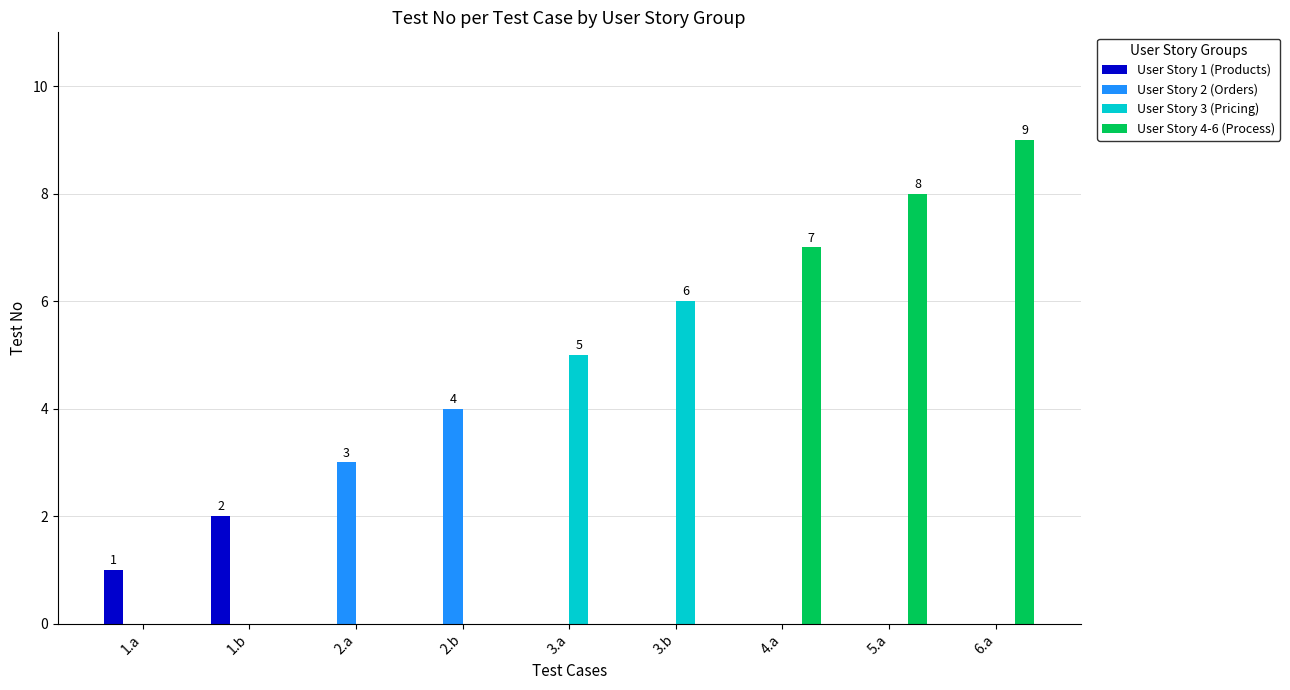

At which category does the chart reach its peak across all series?

6.a